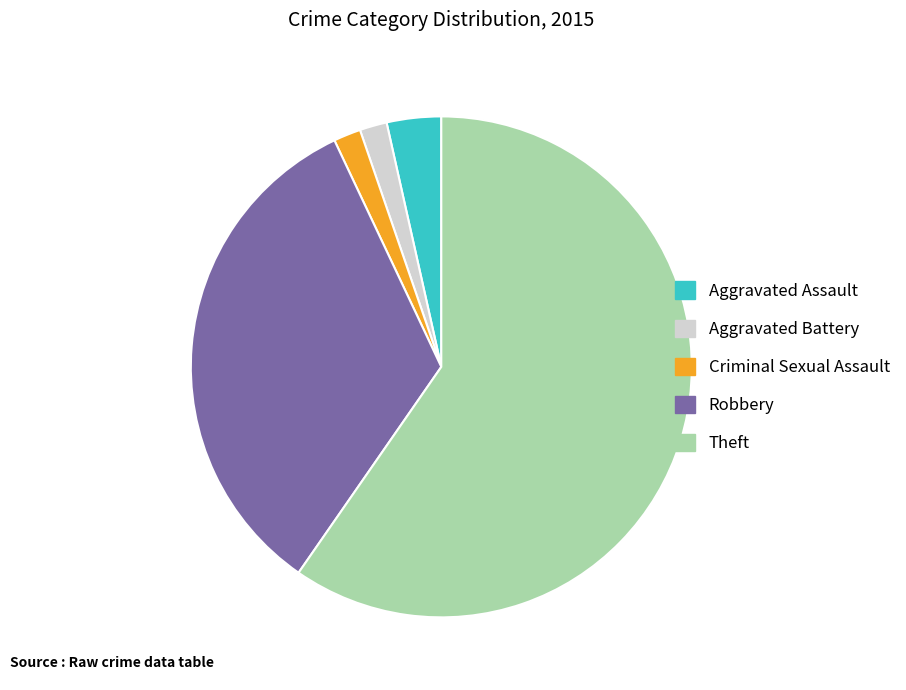

Is Criminal Sexual Assault the majority of the pie?

No